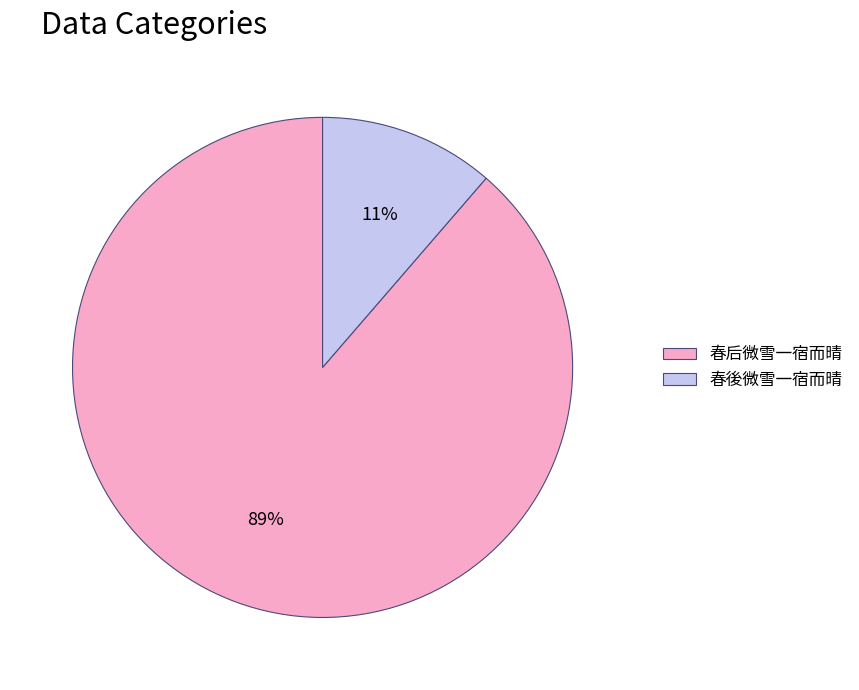

Is the sum of 春后微雪一宿而晴 and 春後微雪一宿而晴 greater than half?

Yes